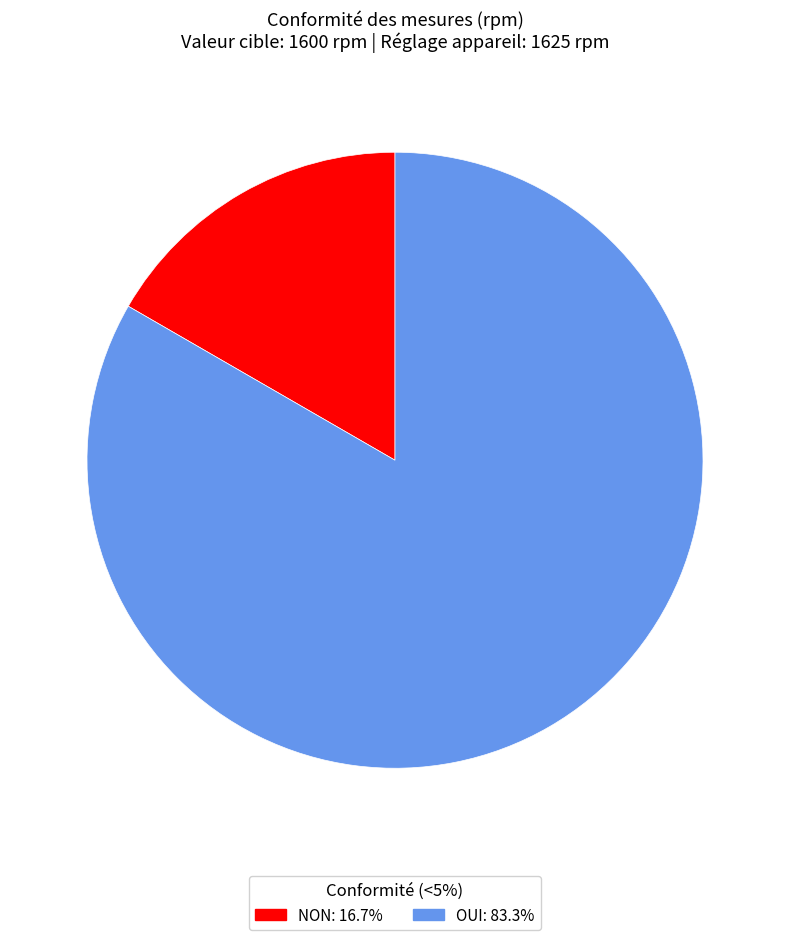

Does any single category account for the majority?

Yes